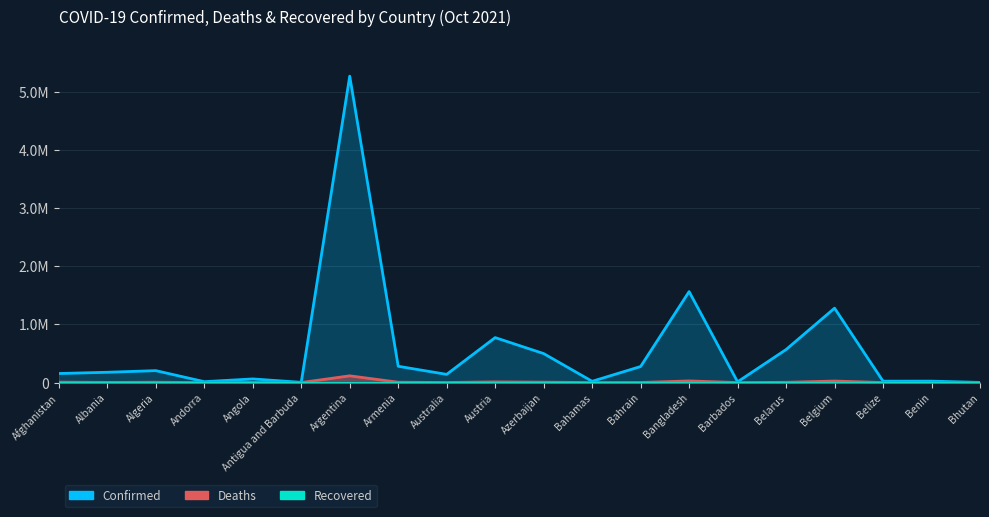

True or false: Recovered and Confirmed intersect in this chart.

False